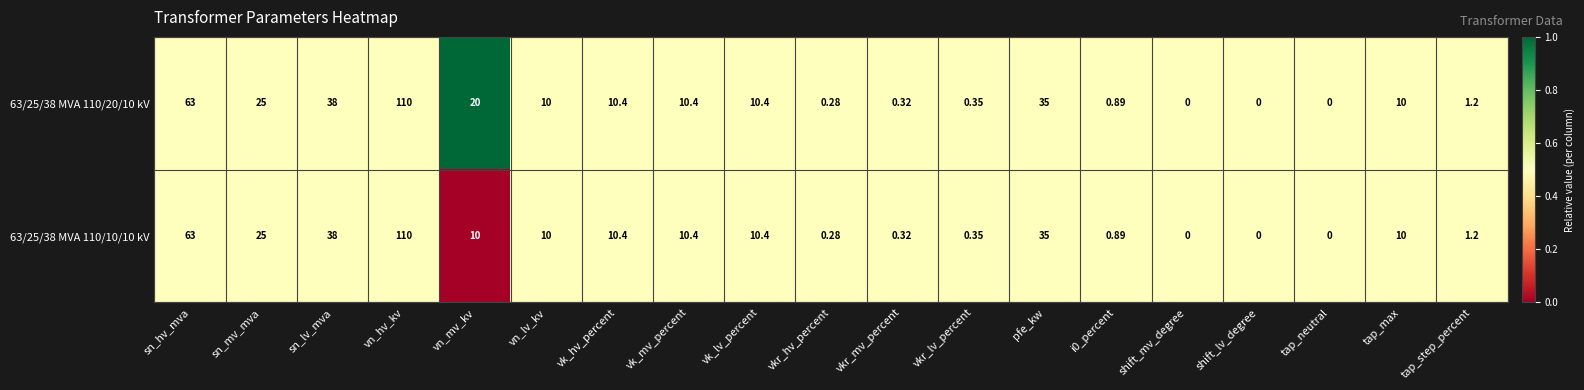

Which category has the highest value in the 63/25/38 MVA 110/20/10 kV series?

vn_hv_kv